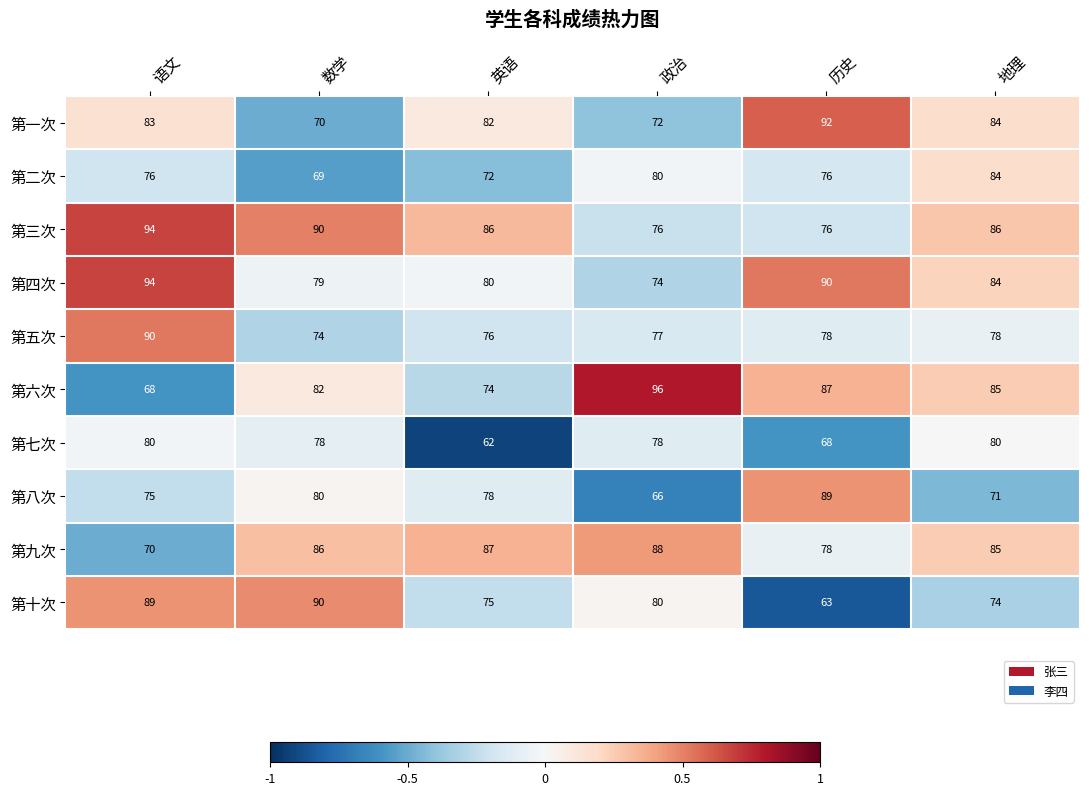

What is the sum of the 第九次 values at 地理 and 历史?

163